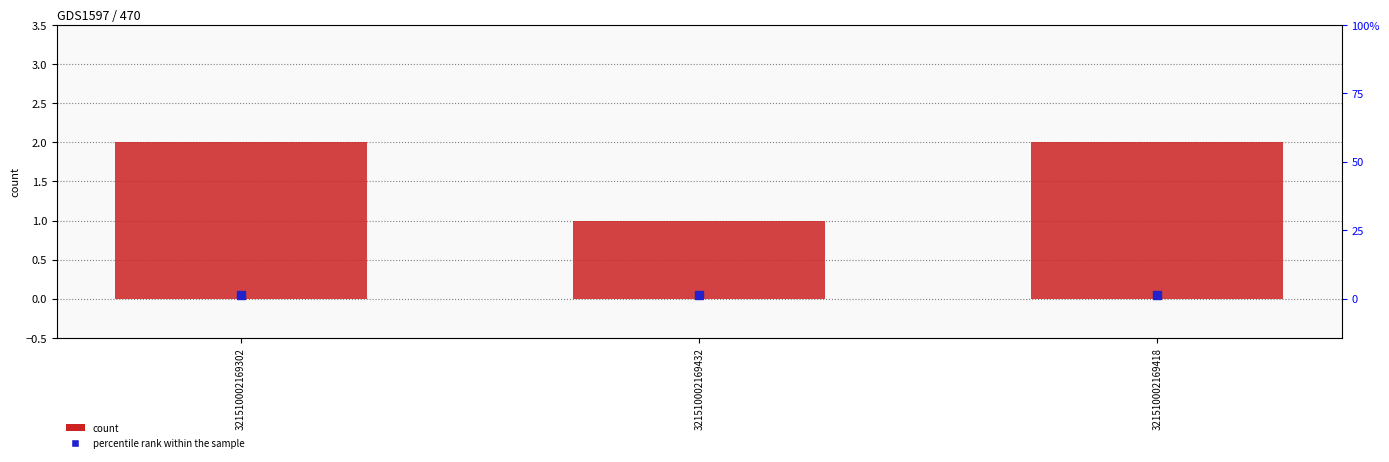

True or false: the data shows 3 at 321510002169302.

False